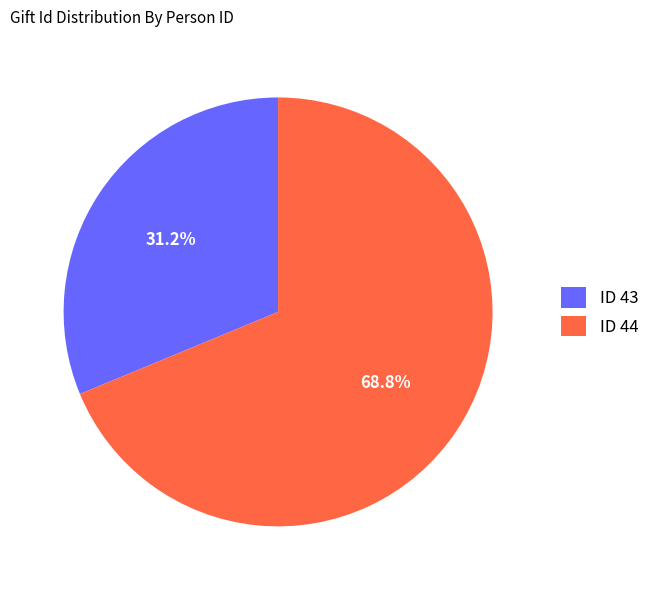

Approximately how many times larger is the value at ID 44 compared to ID 43?

2.2